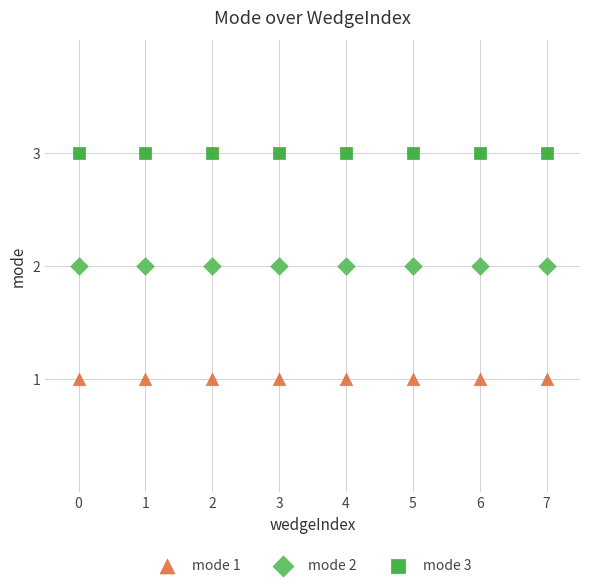

Which series contains the lowest Y value?

mode 1